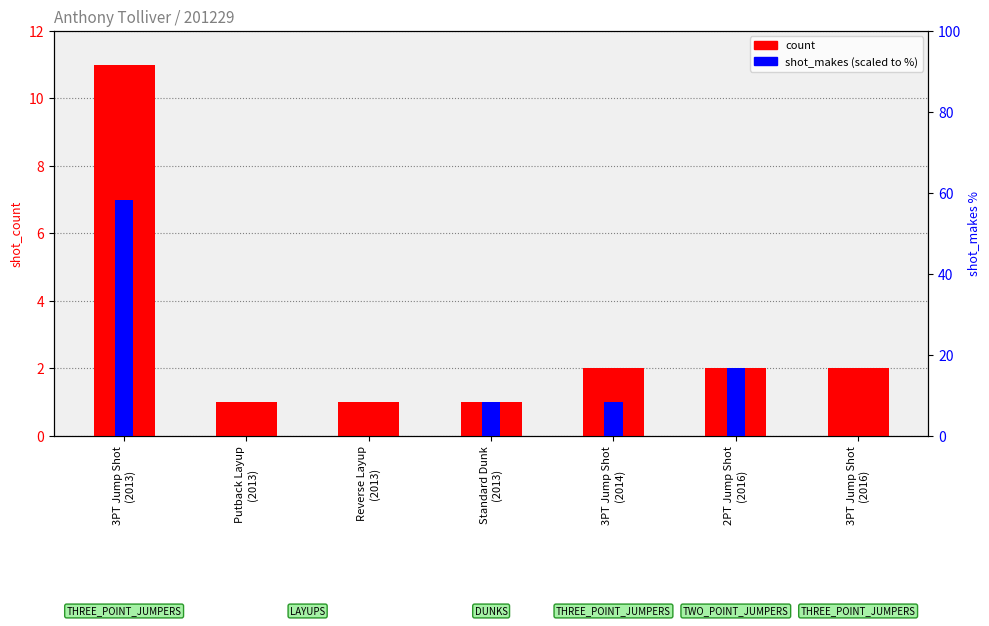

At which category is the sum across all series the highest?

3PT Jump Shot
(2013)